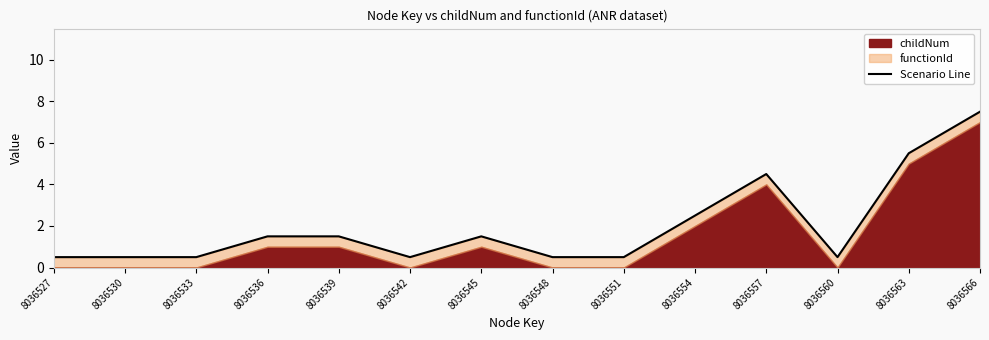

The value at 8036545 is 0.8. True or false?

False